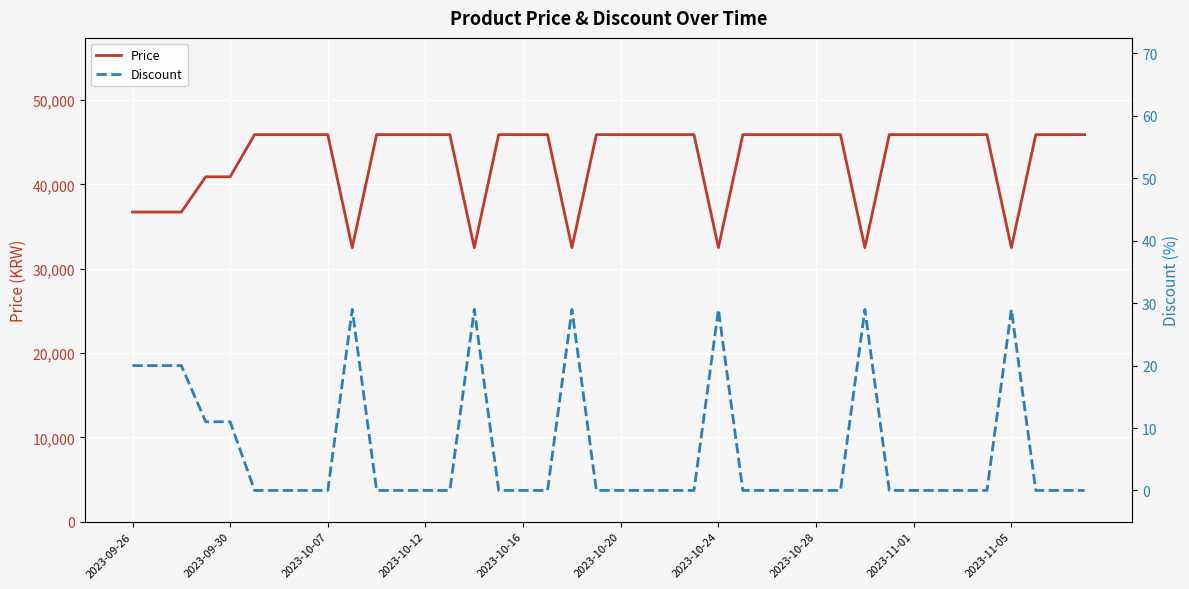

Is the value of Price at 31 greater than the value of Discount at 22?

Yes